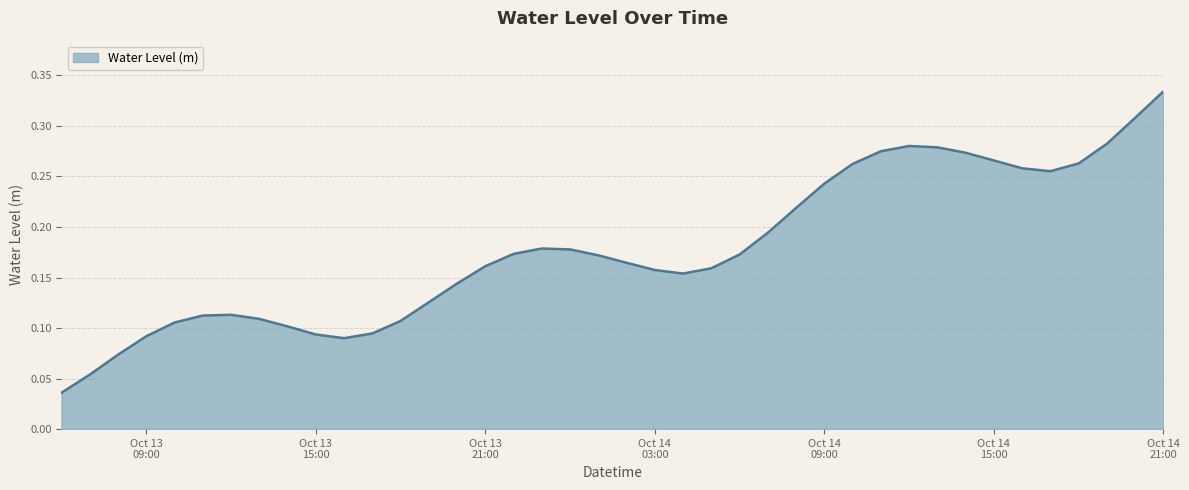

List the labels in order of value, largest first.

2024-10-14 21:00:00, 2024-10-14 20:00:00, 2024-10-14 19:00:00, 2024-10-14 12:00:00, 2024-10-14 13:00:00, 2024-10-14 11:00:00, 2024-10-14 14:00:00, 2024-10-14 15:00:00, 2024-10-14 18:00:00, 2024-10-14 10:00:00, 2024-10-14 16:00:00, 2024-10-14 17:00:00, 2024-10-14 09:00:00, 2024-10-14 08:00:00, 2024-10-14 07:00:00, 2024-10-13 23:00:00, 2024-10-14 00:00:00, 2024-10-13 22:00:00, 2024-10-14 06:00:00, 2024-10-14 01:00:00, 2024-10-14 02:00:00, 2024-10-13 21:00:00, 2024-10-14 05:00:00, 2024-10-14 03:00:00, 2024-10-14 04:00:00, 2024-10-13 20:00:00, 2024-10-13 19:00:00, 2024-10-13 12:00:00, 2024-10-13 11:00:00, 2024-10-13 13:00:00, 2024-10-13 18:00:00, 2024-10-13 10:00:00, 2024-10-13 14:00:00, 2024-10-13 17:00:00, 2024-10-13 15:00:00, 2024-10-13 09:00:00, 2024-10-13 16:00:00, 2024-10-13 08:00:00, 2024-10-13 07:00:00, 2024-10-13 06:00:00